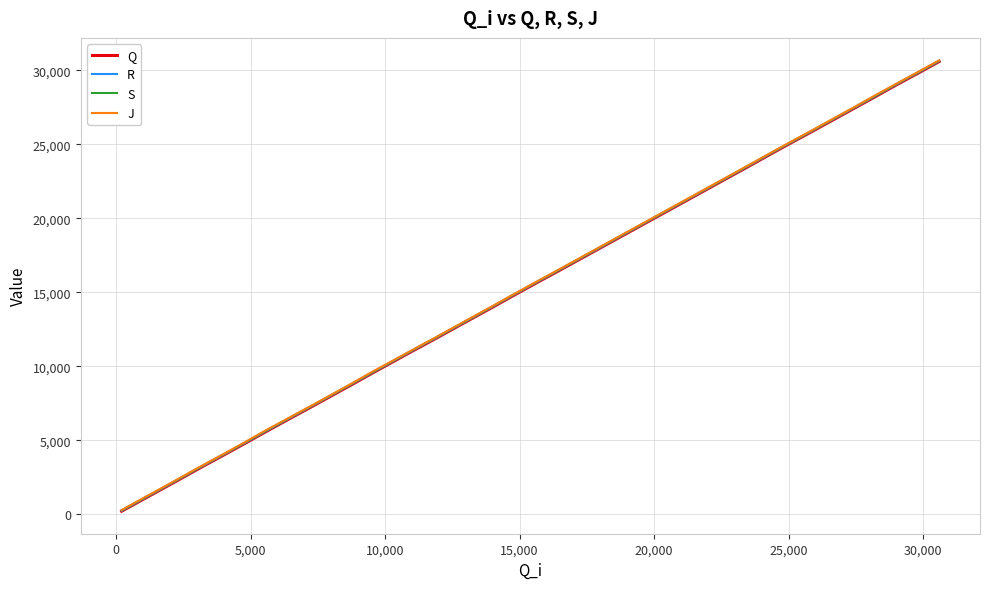

What is the greatest value displayed?

30678